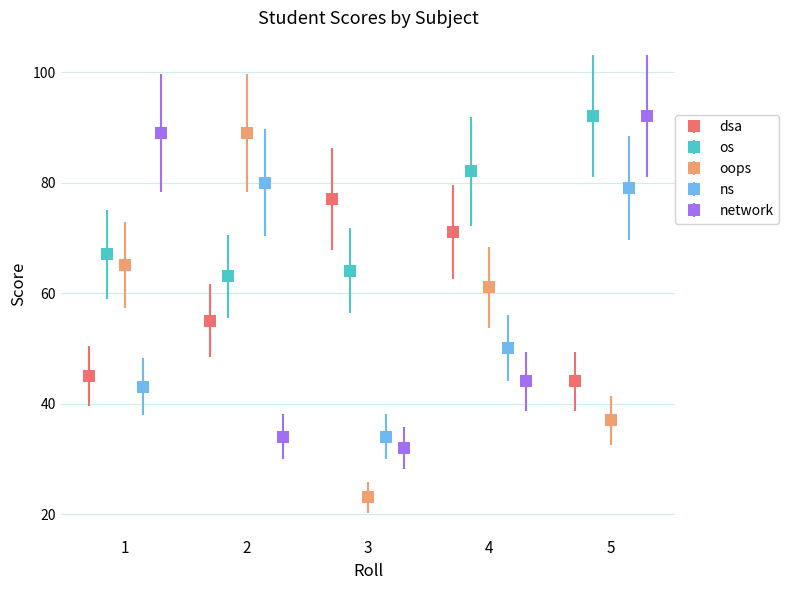

In os, how many points are lower than both neighbors (excluding endpoints)?

1